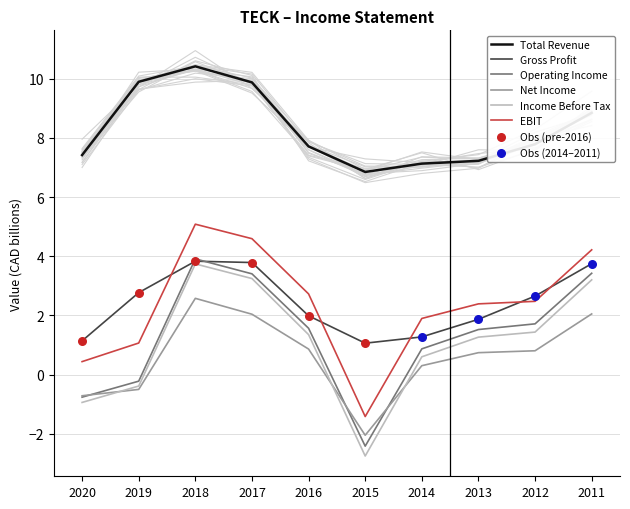

Which series contains the highest Y value?

Total Revenue